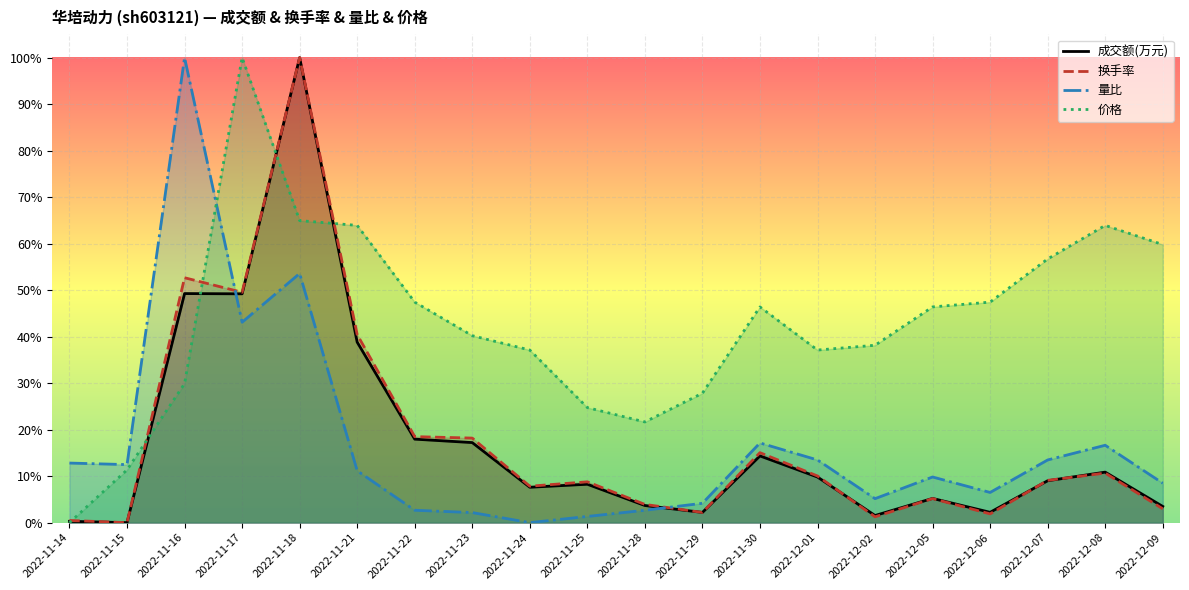

What is the label of the 5th point from the left?

2022-11-18